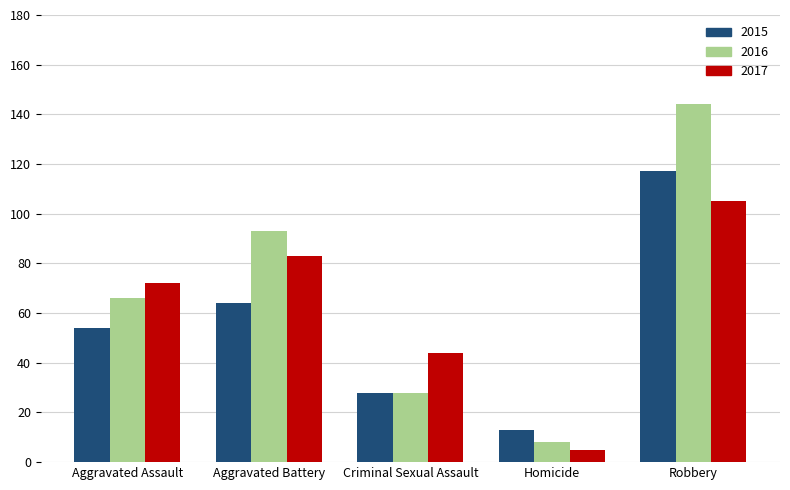

Reading right to left, transcribe all the data shown in this chart.

2015: Robbery=117	Homicide=13	Criminal Sexual Assault=28	Aggravated Battery=64	Aggravated Assault=54
2016: Robbery=144	Homicide=8	Criminal Sexual Assault=28	Aggravated Battery=93	Aggravated Assault=66
2017: Robbery=105	Homicide=5	Criminal Sexual Assault=44	Aggravated Battery=83	Aggravated Assault=72